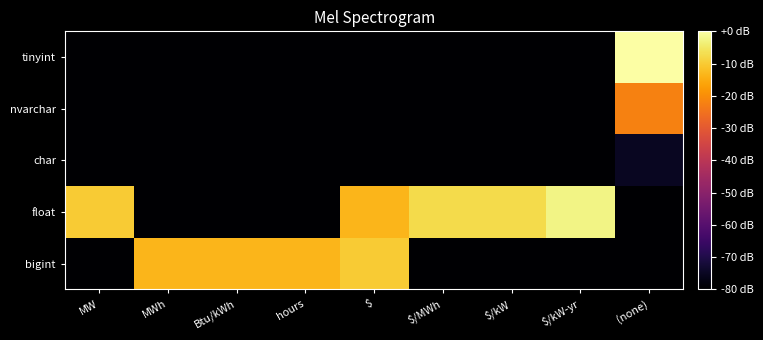

Reading right to left, what are all the values shown in this chart?

bigint: (none)=-80.0	$/kW-yr=-80.0	$/kW=-80.0	$/MWh=-80.0	$=-9.8	hours=-13.2	Btu/kWh=-13.2	MWh=-13.2	MW=-80.0
float: (none)=-80.0	$/kW-yr=-2.5	$/kW=-7.2	$/MWh=-7.2	$=-13.2	hours=-80.0	Btu/kWh=-80.0	MWh=-80.0	MW=-9.8
char: (none)=-75.3	$/kW-yr=-80.0	$/kW=-80.0	$/MWh=-80.0	$=-80.0	hours=-80.0	Btu/kWh=-80.0	MWh=-80.0	MW=-80.0
nvarchar: (none)=-22.0	$/kW-yr=-80.0	$/kW=-80.0	$/MWh=-80.0	$=-80.0	hours=-80.0	Btu/kWh=-80.0	MWh=-80.0	MW=-80.0
tinyint: (none)=0.0	$/kW-yr=-80.0	$/kW=-80.0	$/MWh=-80.0	$=-80.0	hours=-80.0	Btu/kWh=-80.0	MWh=-80.0	MW=-80.0